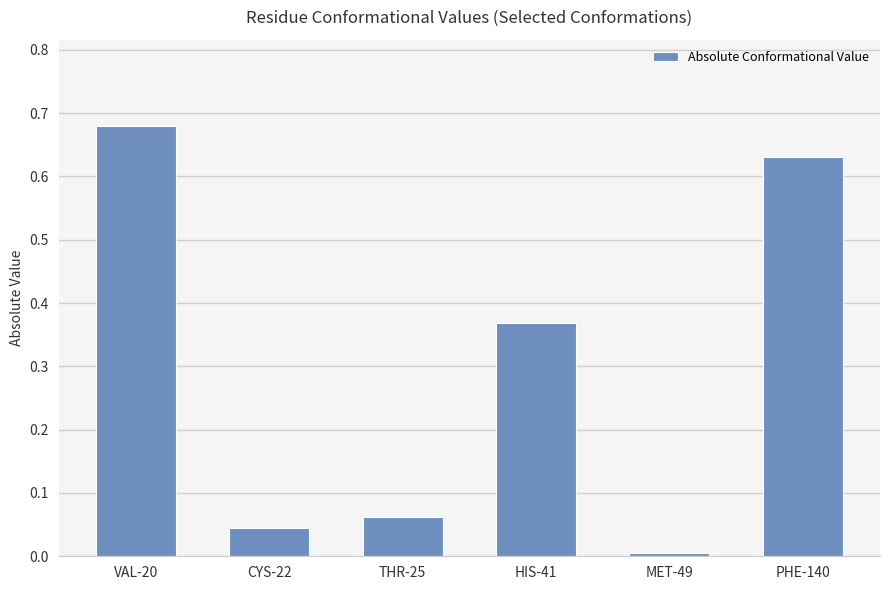

Does the chart contain any negative values?

No